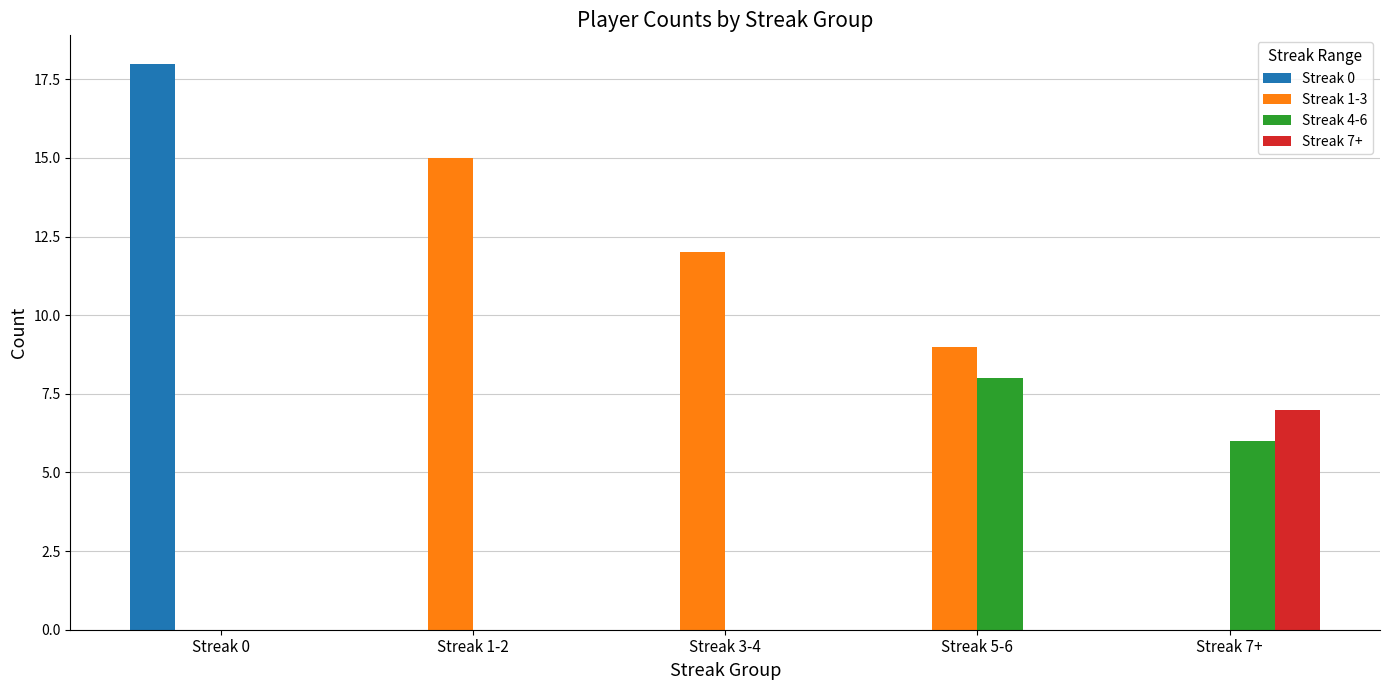

What is the total value across all series at Streak 1-2?

15